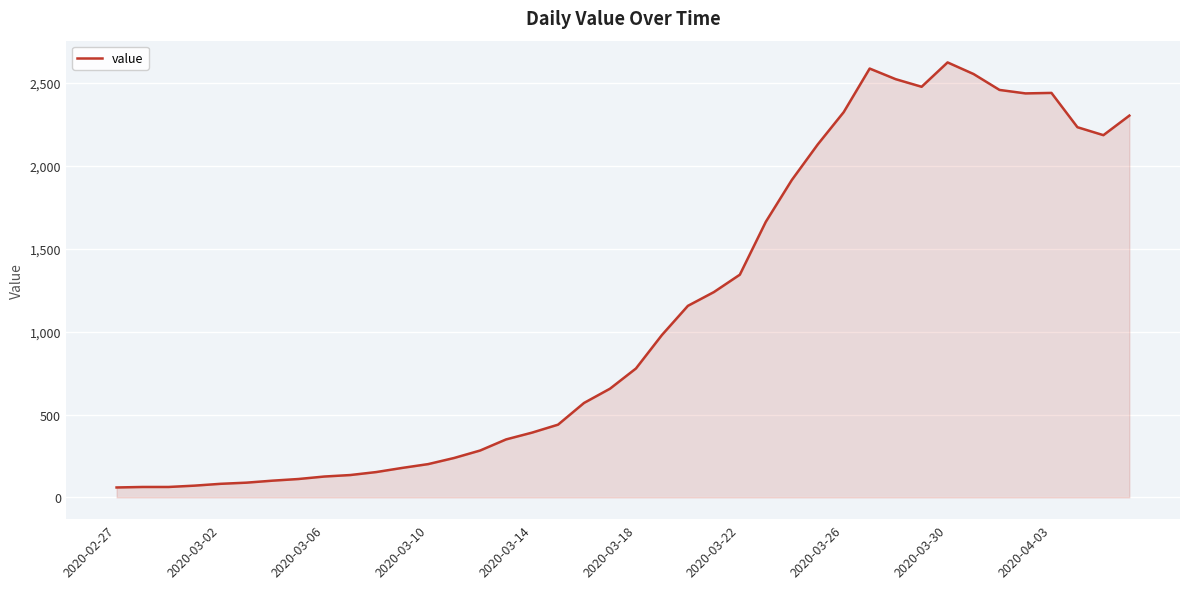

What is the minimum value shown in the chart?

60